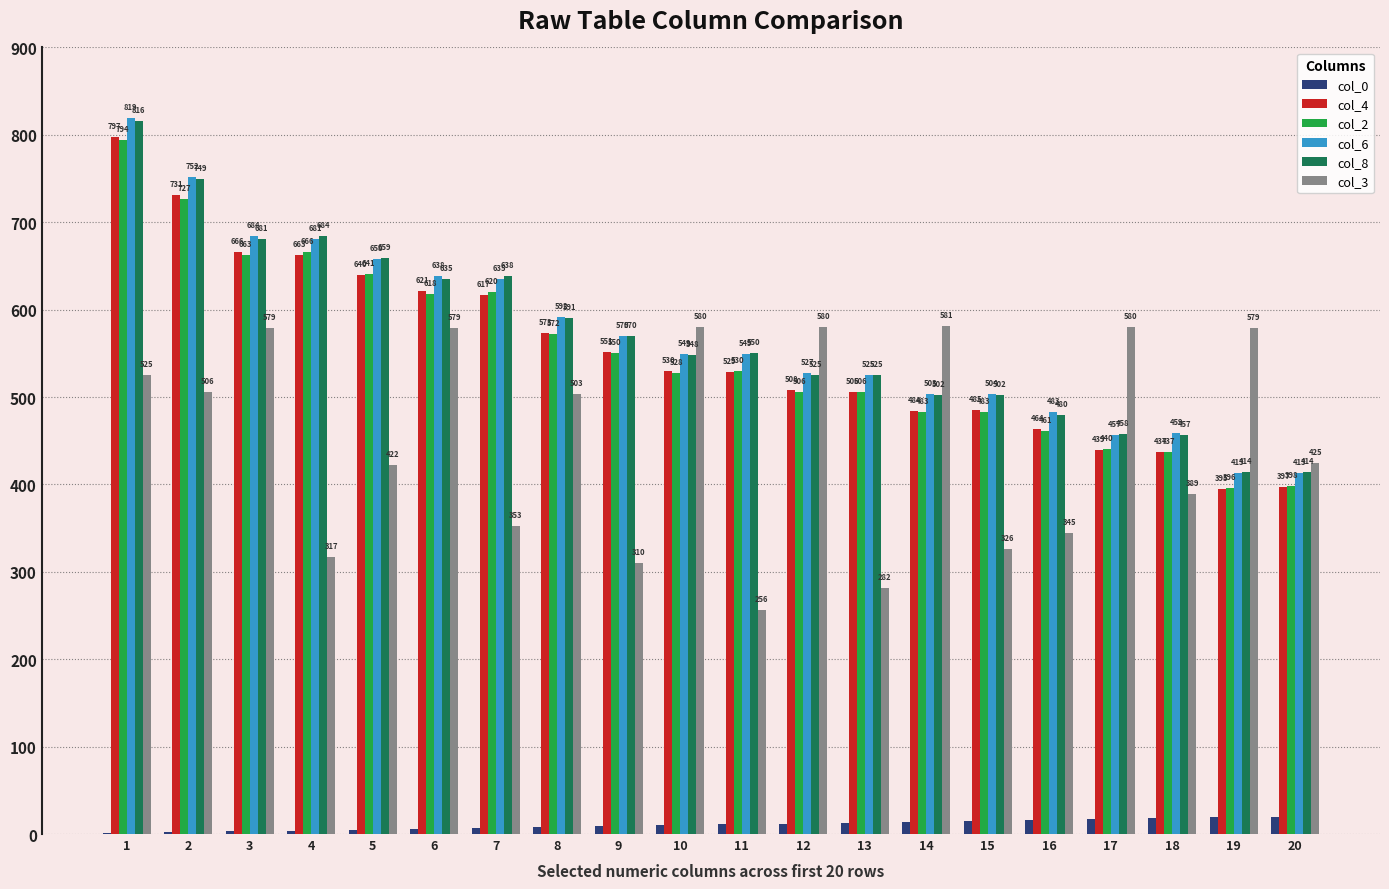

What is the sum of the col_3 values at 4 and 18?

706